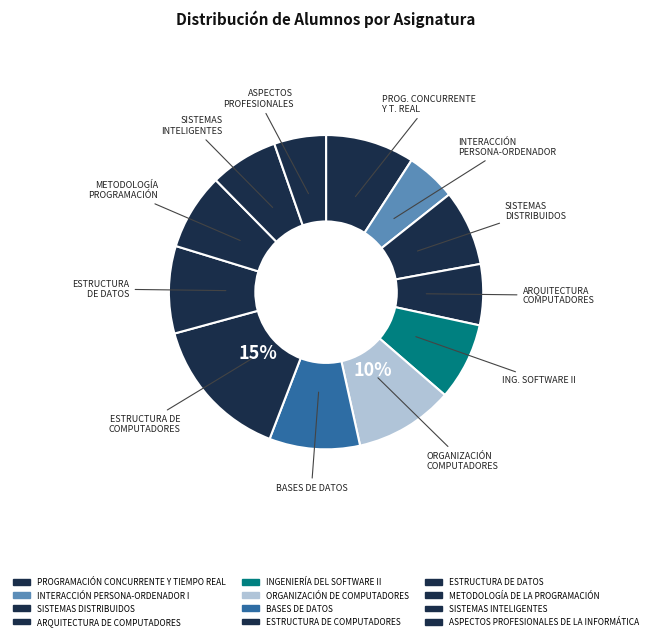

How many segments does this pie chart have?

12